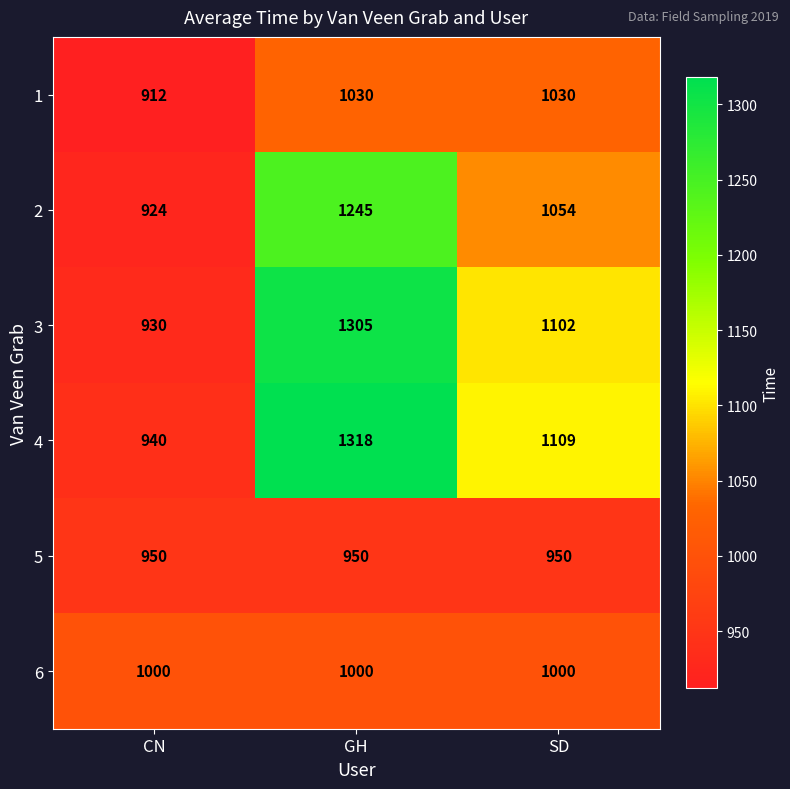

Is it true that 3 equals 1102 at SD?

True